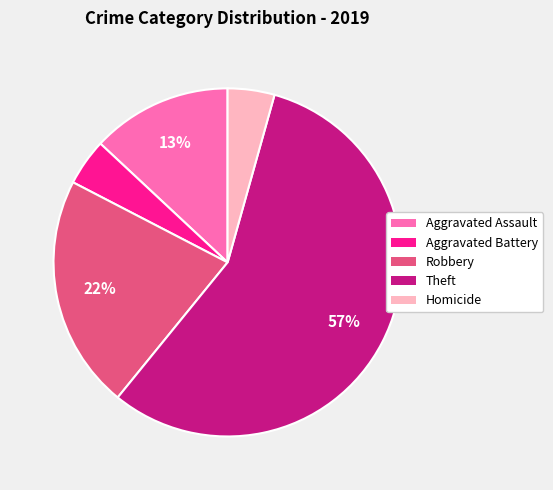

How many segments does this pie chart have?

5